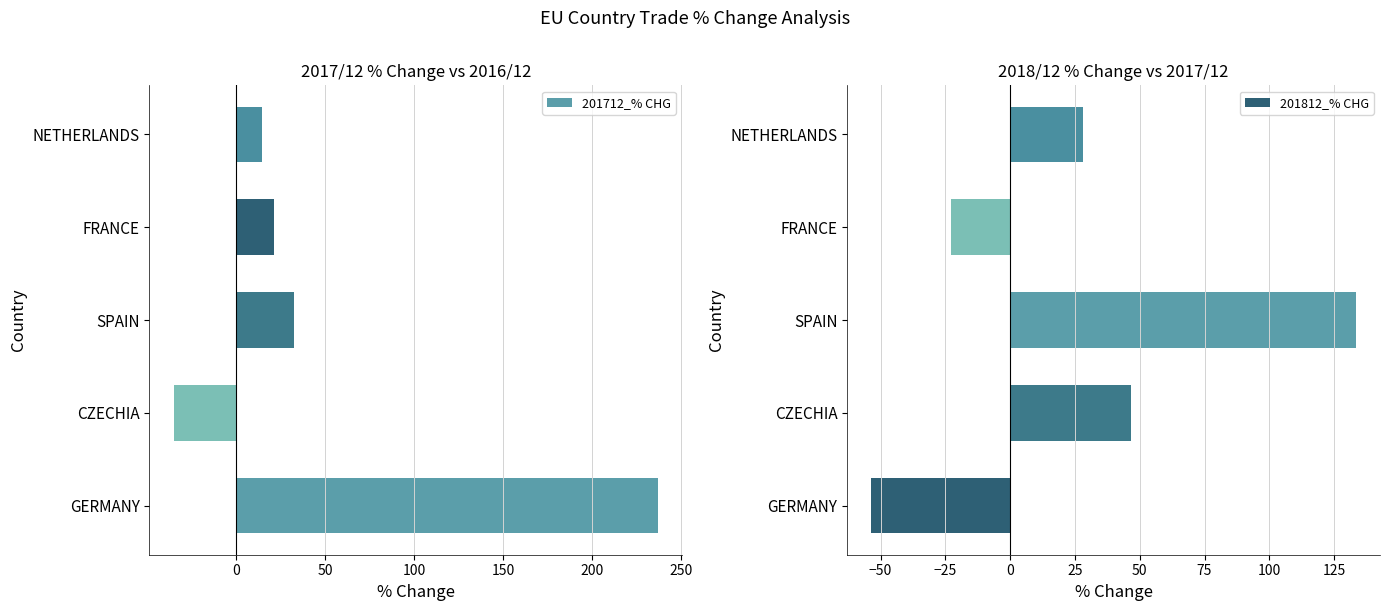

The 201712_% CHG series shows 416.4 at GERMANY. True or false?

False